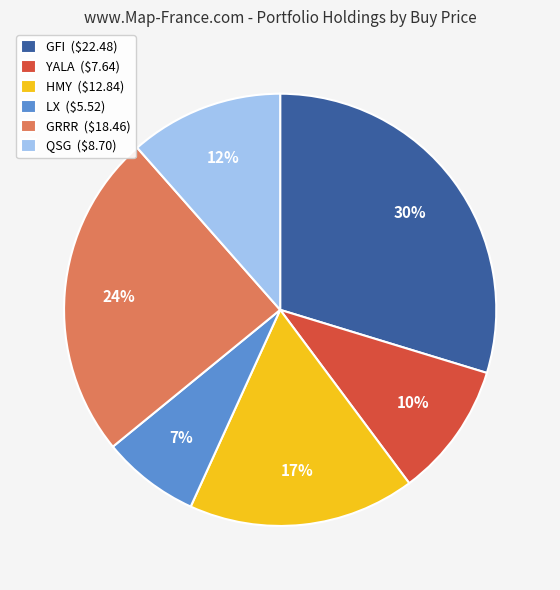

To the nearest percent, what percentage of the pie is LX?

7%